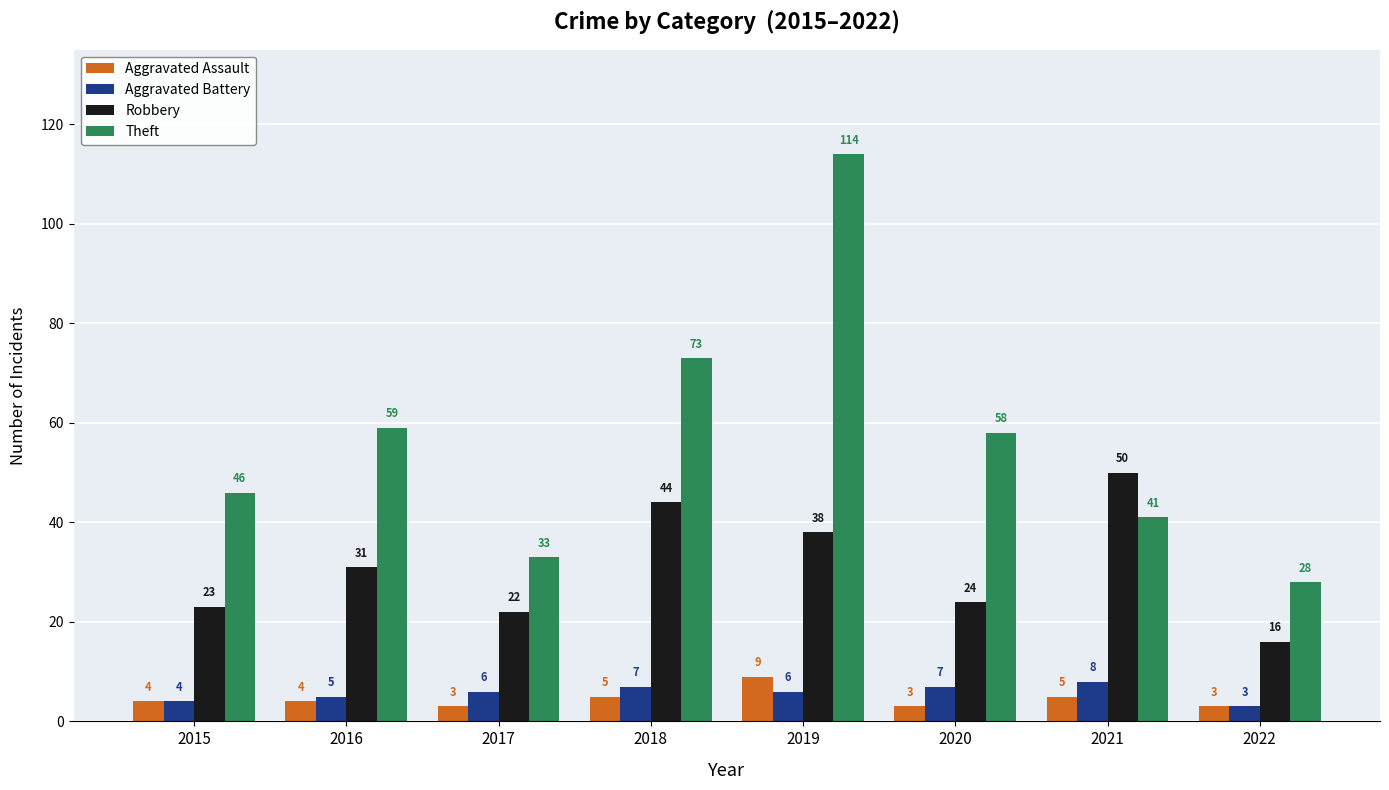

List the series in order of their peak value, highest first.

Theft, Robbery, Aggravated Assault, Aggravated Battery